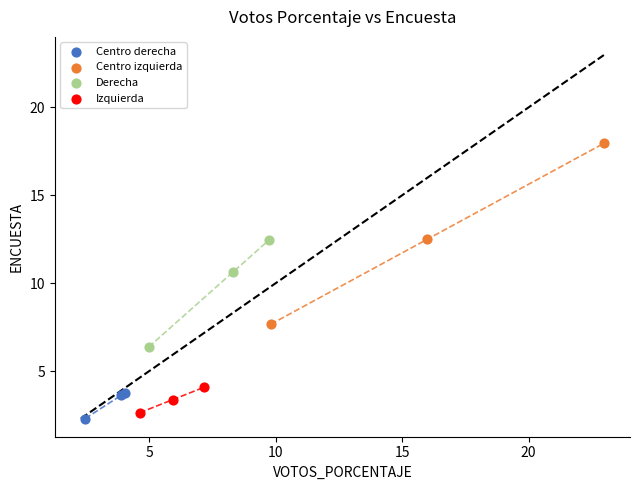

What are all the series names shown in the legend?

Centro derecha, Centro izquierda, Derecha, Izquierda